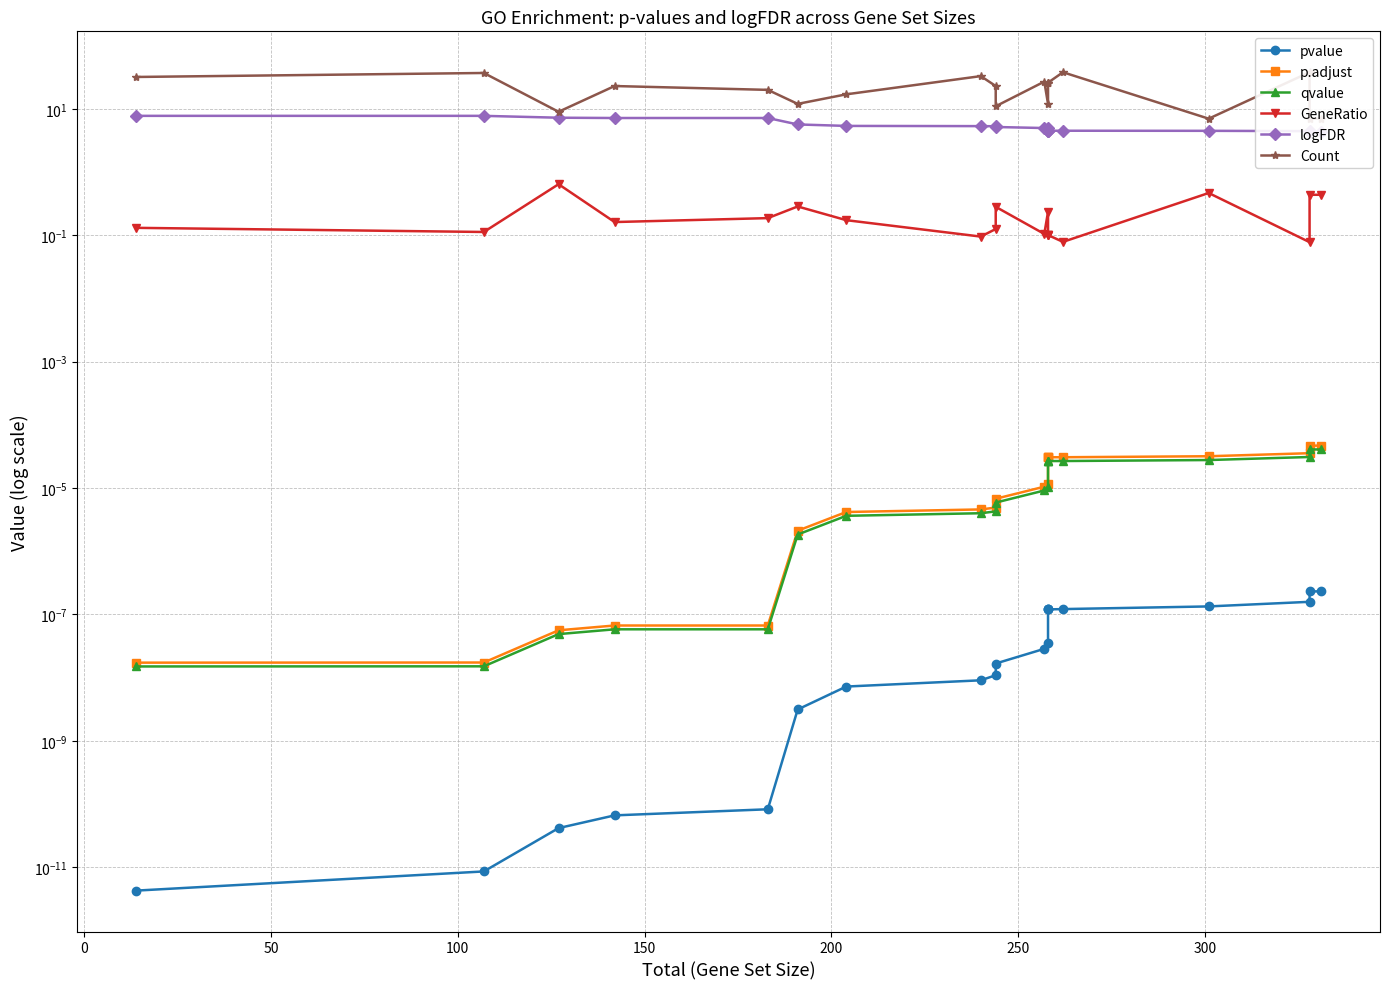

Which series has the widest spread of values?

Count